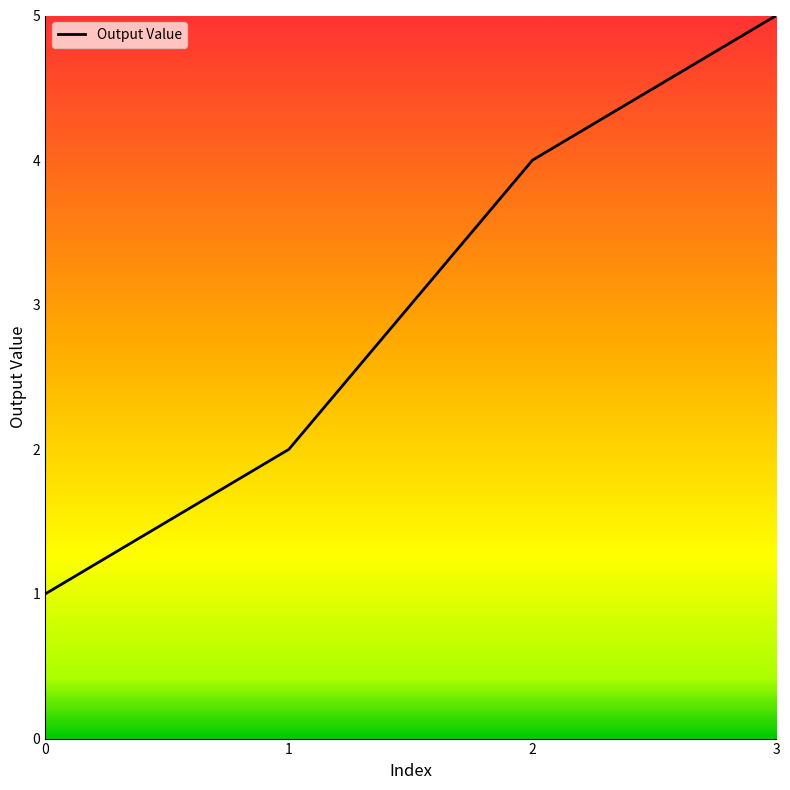

What is the difference between the values at 3 and 0?

4